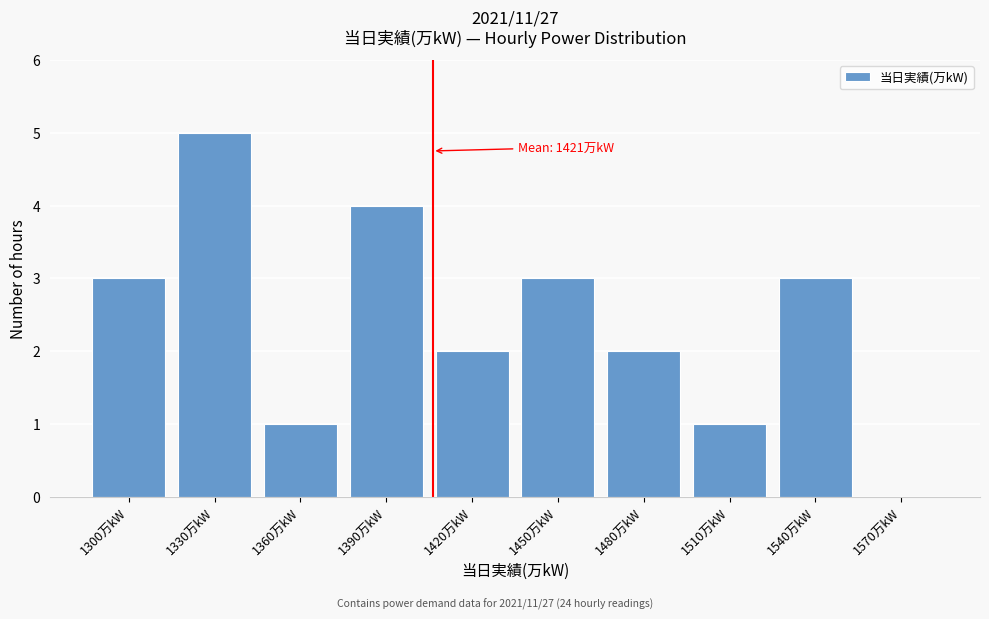

Reading right to left, transcribe all the data shown in this chart.

1570万kW=0	1540万kW=3	1510万kW=1	1480万kW=2	1450万kW=3	1420万kW=2	1390万kW=4	1360万kW=1	1330万kW=5	1300万kW=3